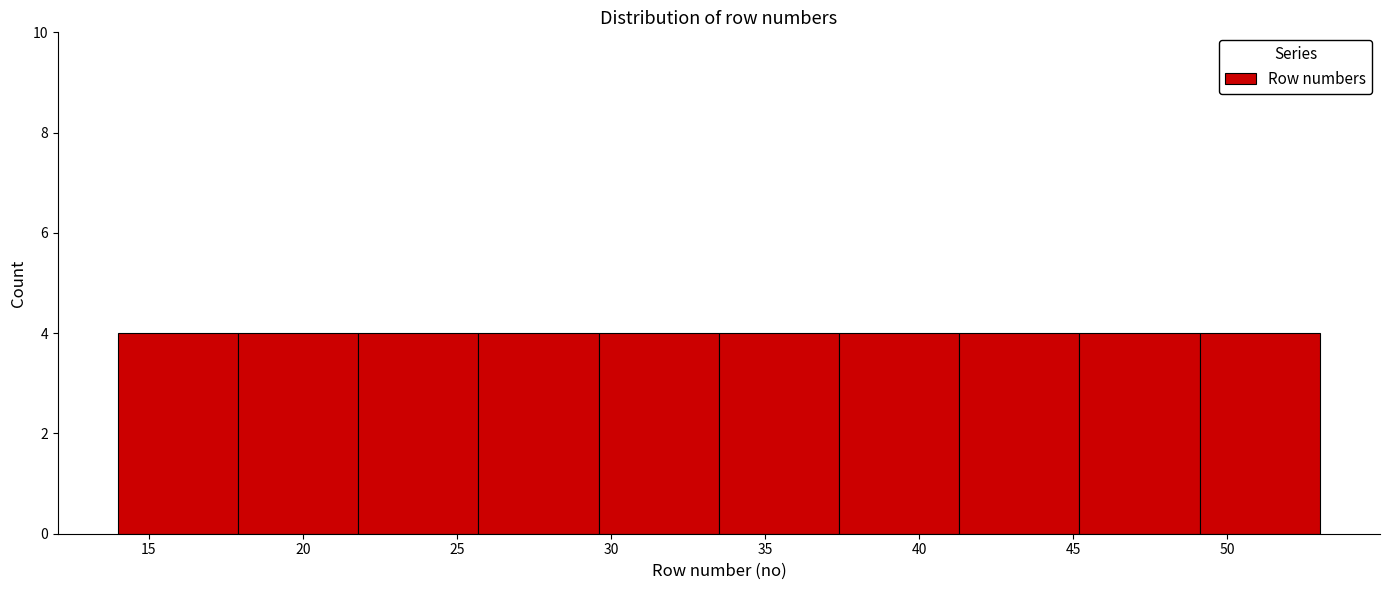

Reading left to right, transcribe this chart: for each bar, give the range it covers on the x-axis and its height. Neither the bar edges nor the heights are printed on the chart, so give them approximately, as read against the axes.

14.0 to 17.9: 4
17.9 to 21.8: 4
21.8 to 25.7: 4
25.7 to 29.6: 4
29.6 to 33.5: 4
33.5 to 37.4: 4
37.4 to 41.3: 4
41.3 to 45.2: 4
45.2 to 49.1: 4
49.1 to 53.0: 4